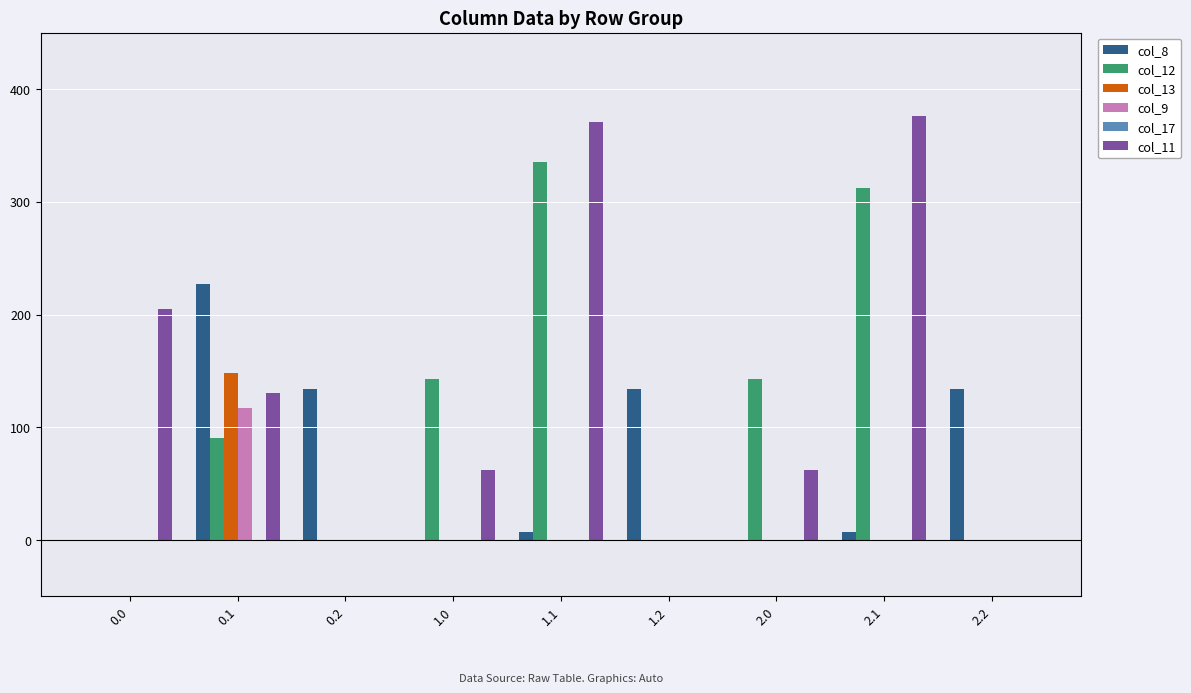

What is the total value across all series at 1.0?

204.8